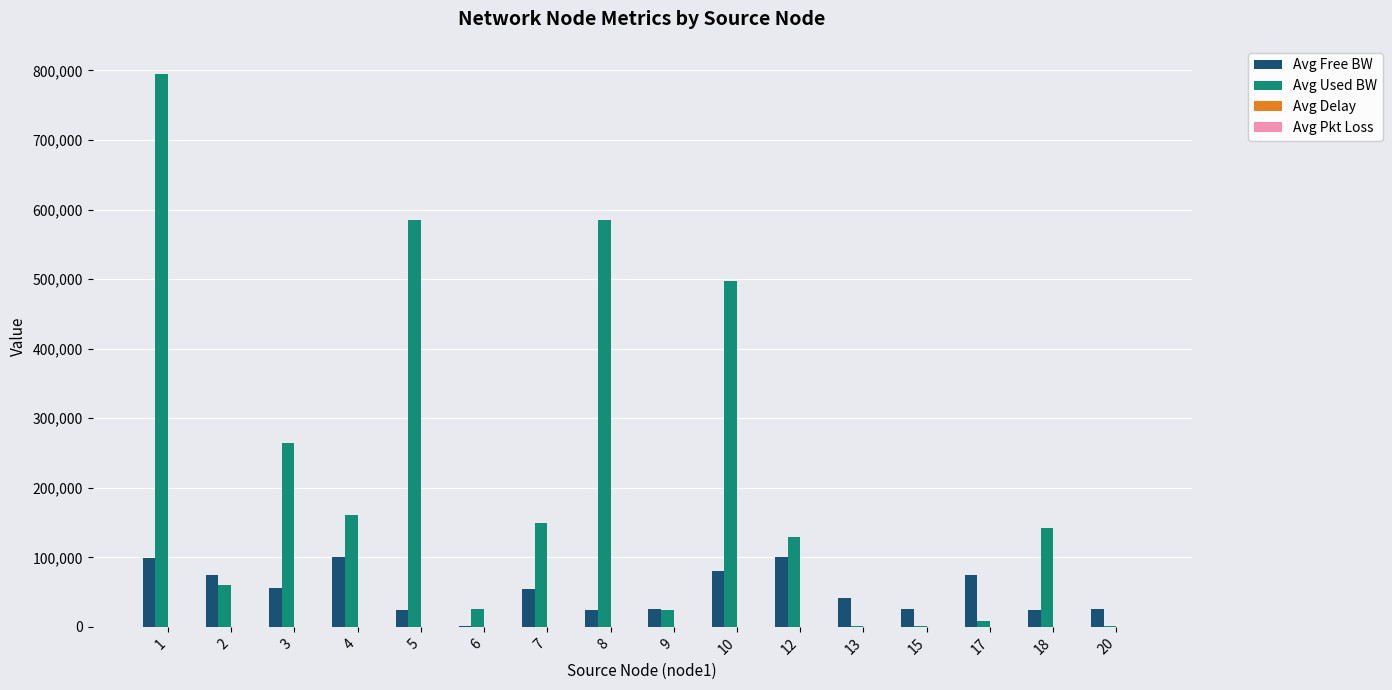

The value of Avg Free BW at 15 is 24998.6. True or false?

True